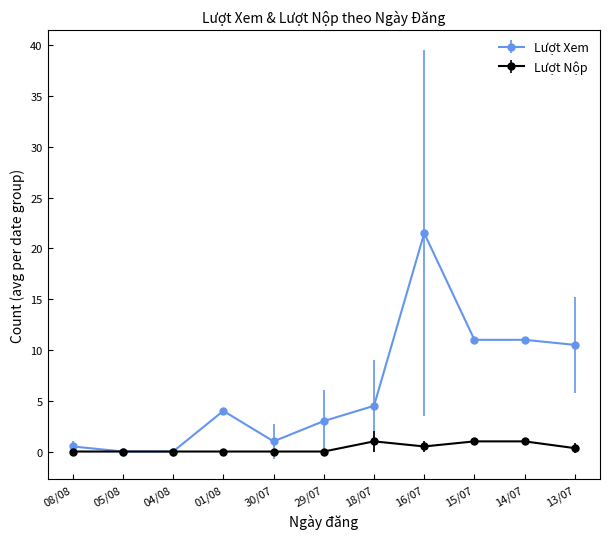

Which series changed the most between 18/07 and 14/07?

Lượt Xem